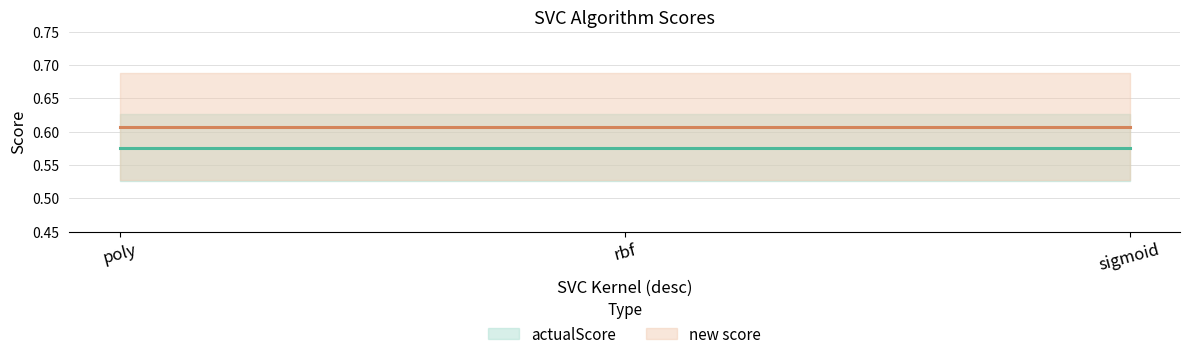

Does the chart have visible grid lines?

Yes